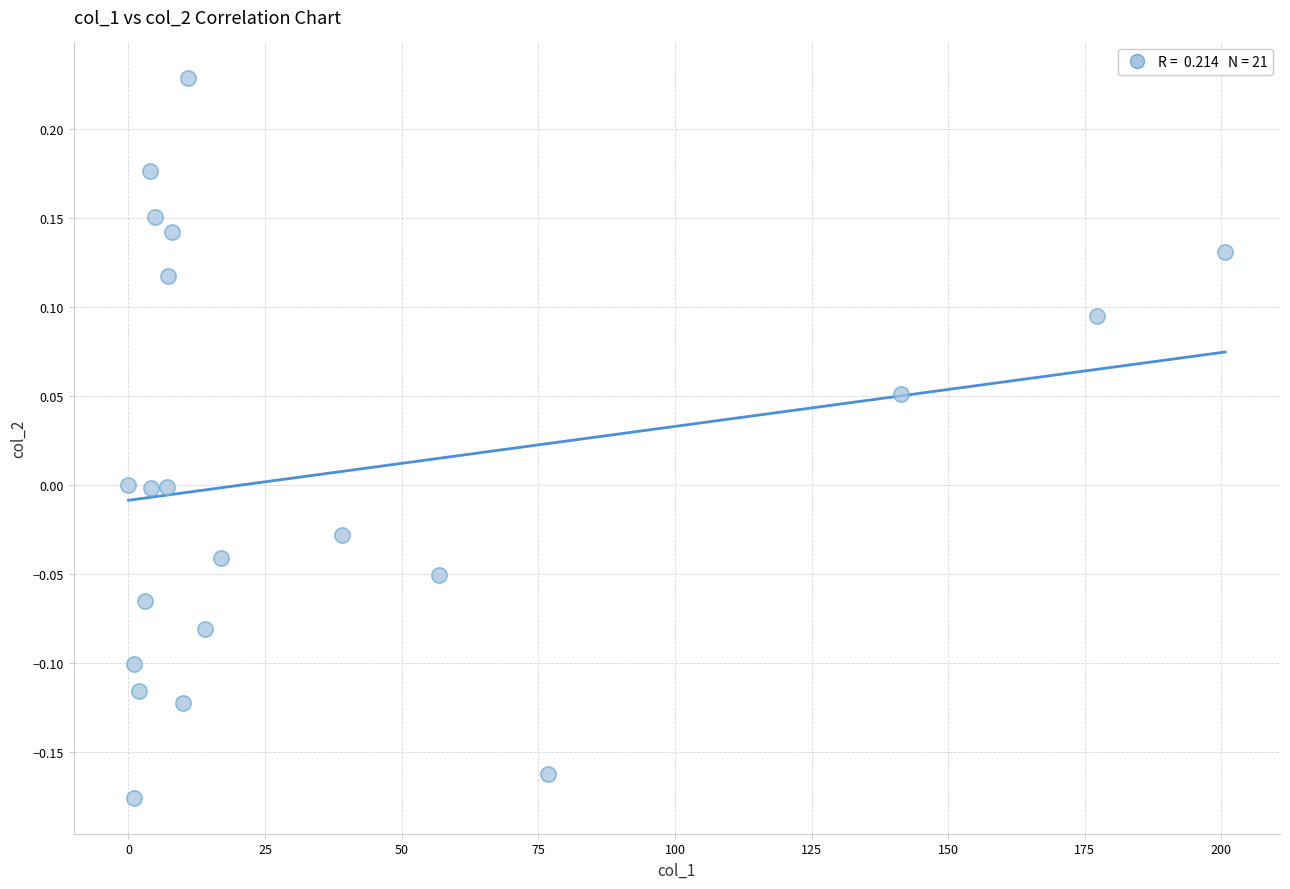

What is the range of Y values (max minus min)?

0.4